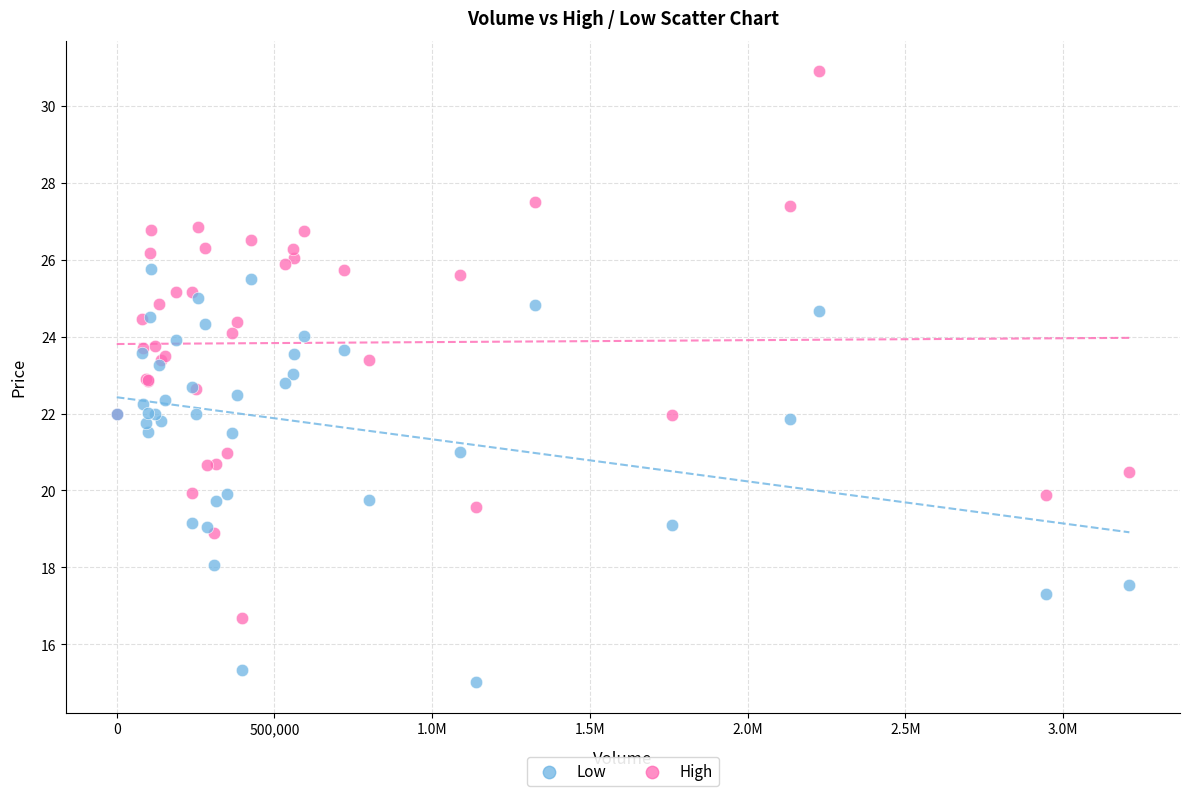

Which series has the largest Y range (max minus min)?

High